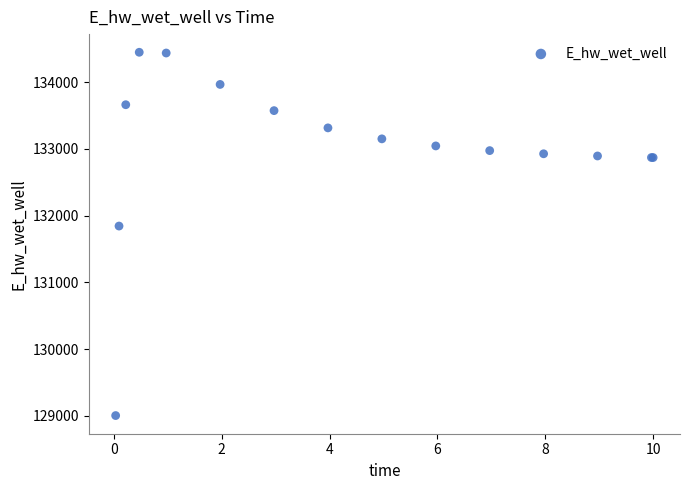

What Y value in the scatter plot is closest to 131726?

131844.6